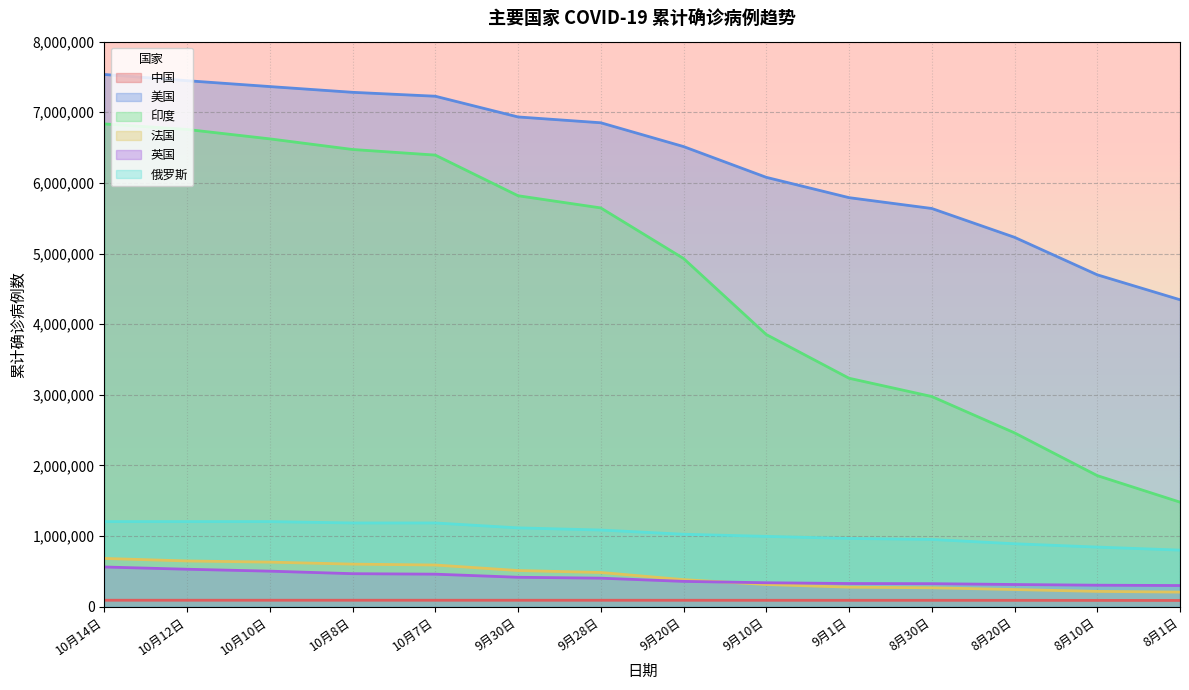

True or false: 美国 and 英国 cross at least once.

False